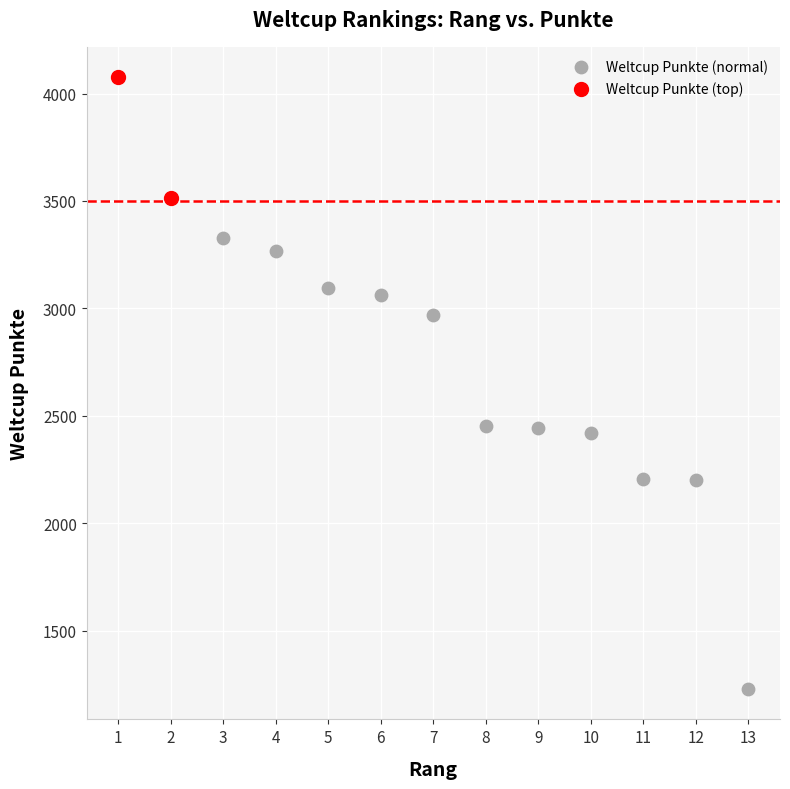

Which series has the widest spread of Y values?

Weltcup Punkte (normal)